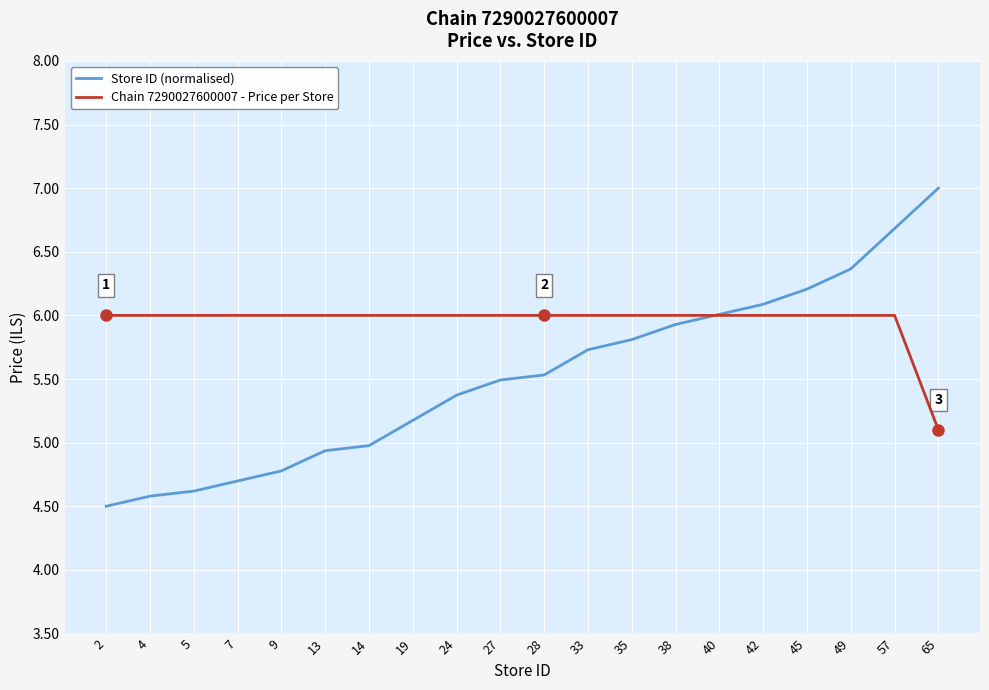

Rank the series by their maximum value, from highest to lowest.

Store ID (normalised), Chain 7290027600007 - Price per Store